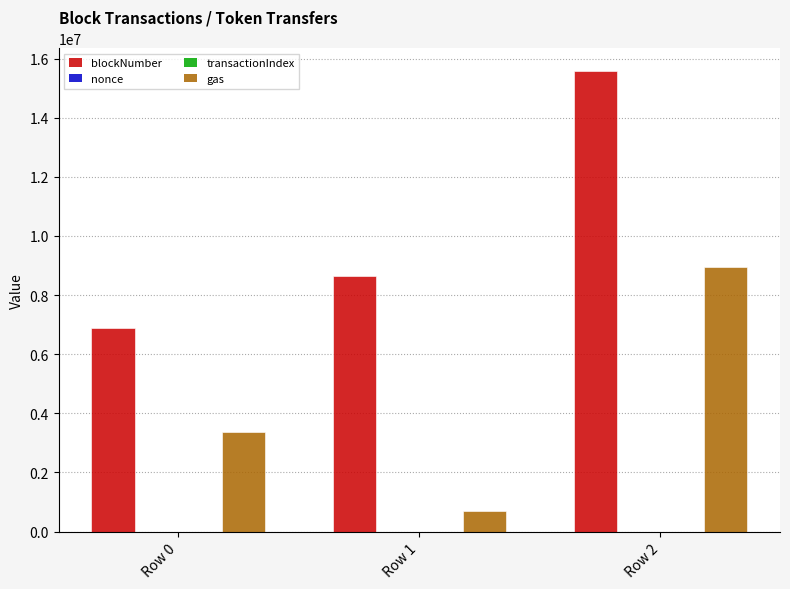

True or false: blockNumber has a value of 3429705 at Row 0.

False